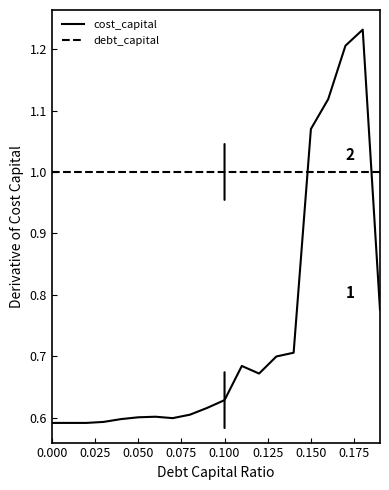

In cost_capital, how many points are higher than both neighbors (excluding endpoints)?

3